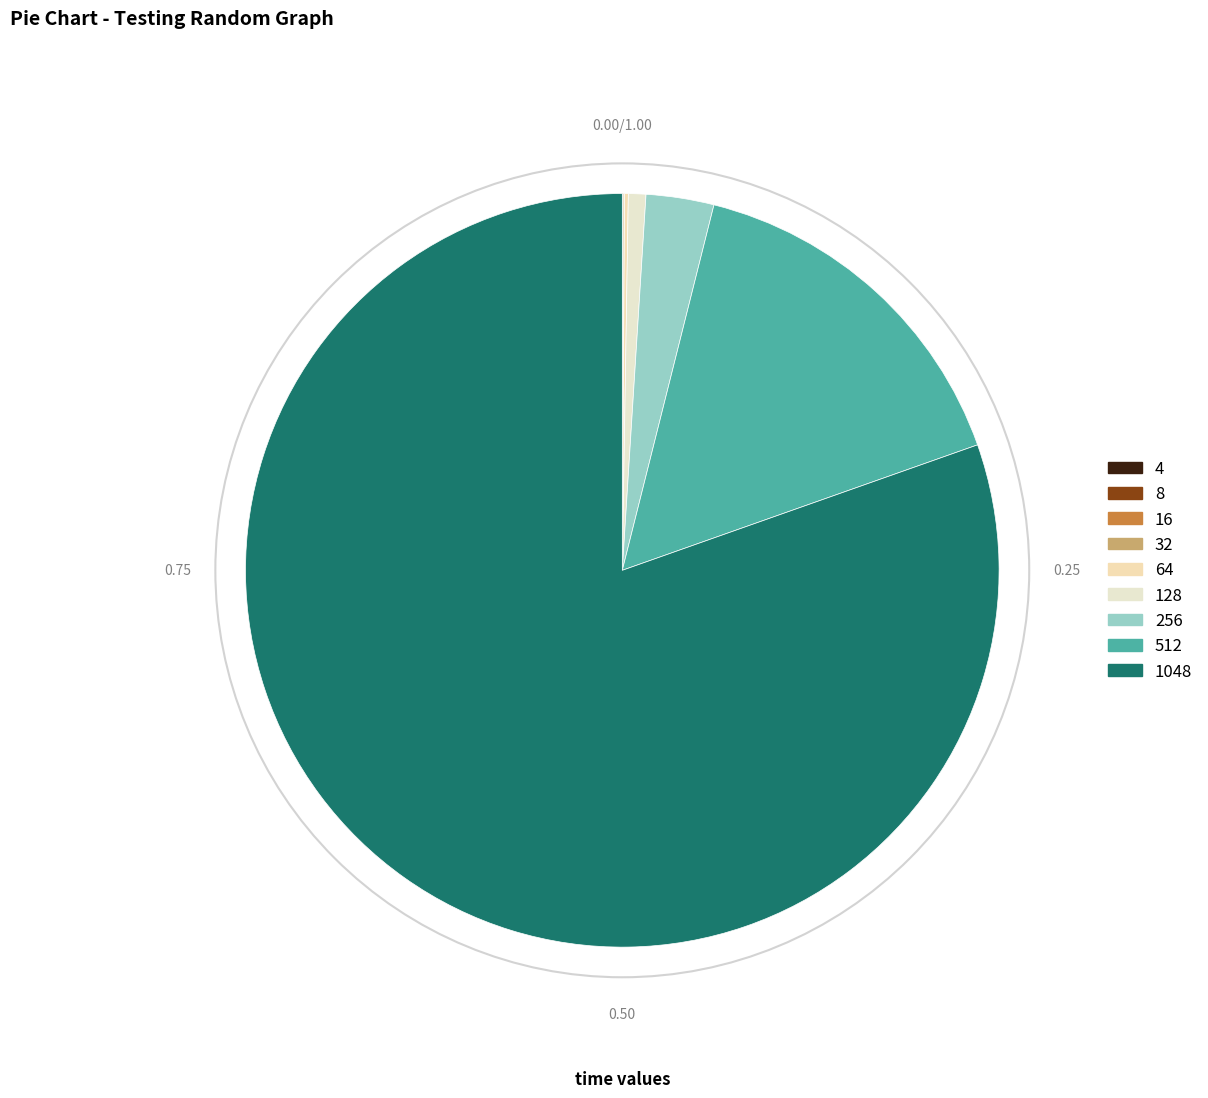

Count the number of slices in the pie.

9